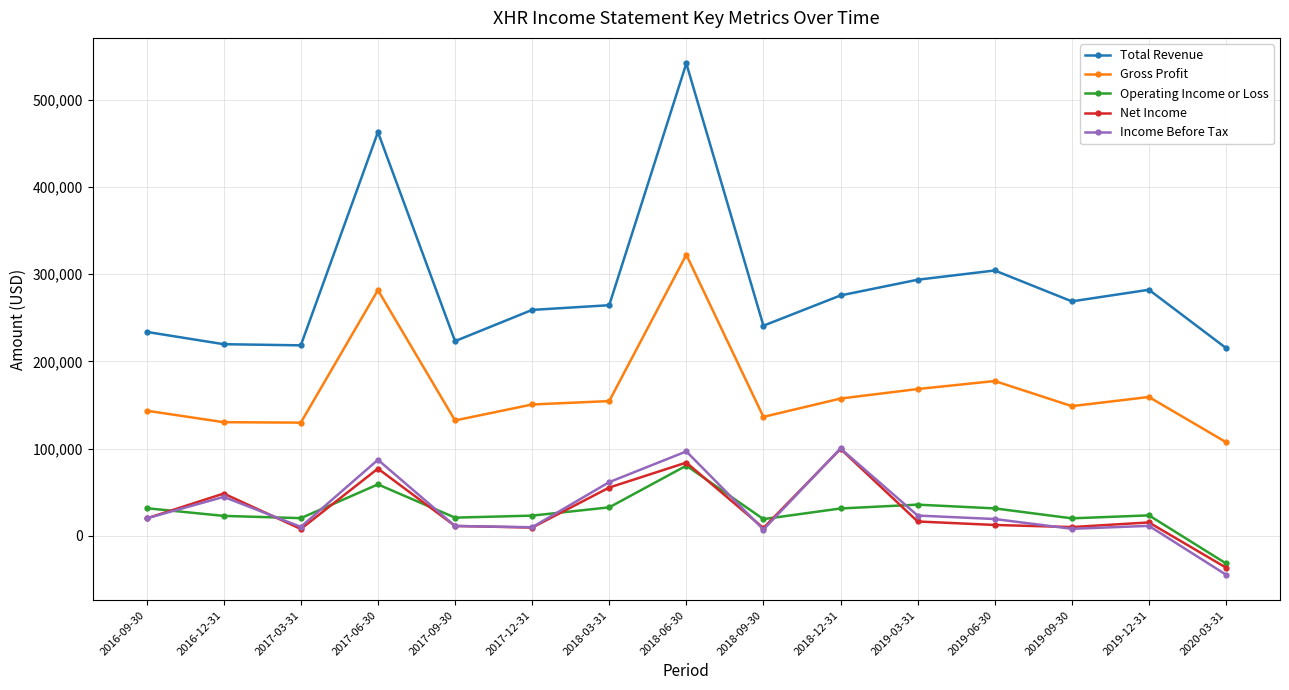

True or false: Total Revenue and Net Income intersect in this chart.

False